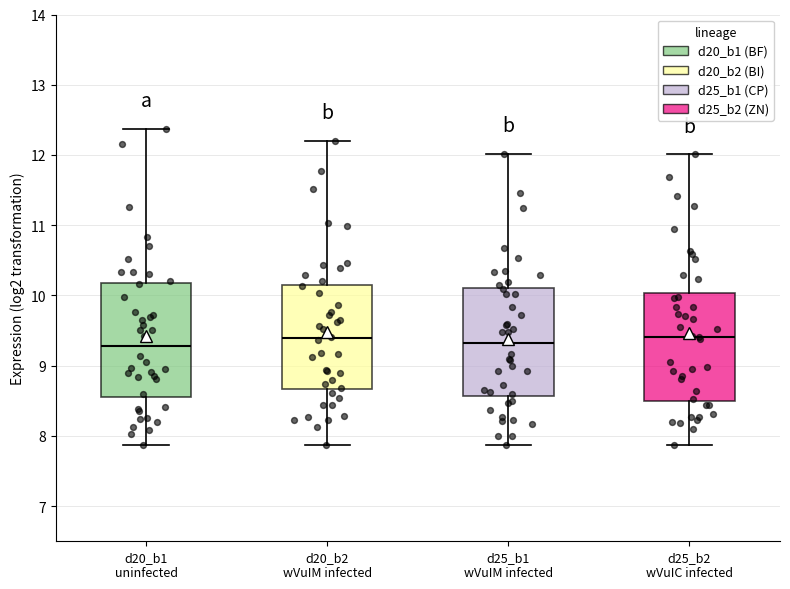

Reading left to right, transcribe this box plot: for each box, give where its median line is, the range the box spans, and where its two whiskers end, as read against the y-axis. The values are not printed on the chart, so give them approximately, as read against the axis.

d20_b1 uninfected: median 9.3, box 8.6 to 10.2, whiskers 7.9 to 12.4
d20_b2 wVuIM infected: median 9.4, box 8.7 to 10.2, whiskers 7.9 to 12.2
d25_b1 wVuIM infected: median 9.3, box 8.6 to 10.1, whiskers 7.9 to 12.0
d25_b2 wVuIC infected: median 9.4, box 8.5 to 10.0, whiskers 7.9 to 12.0